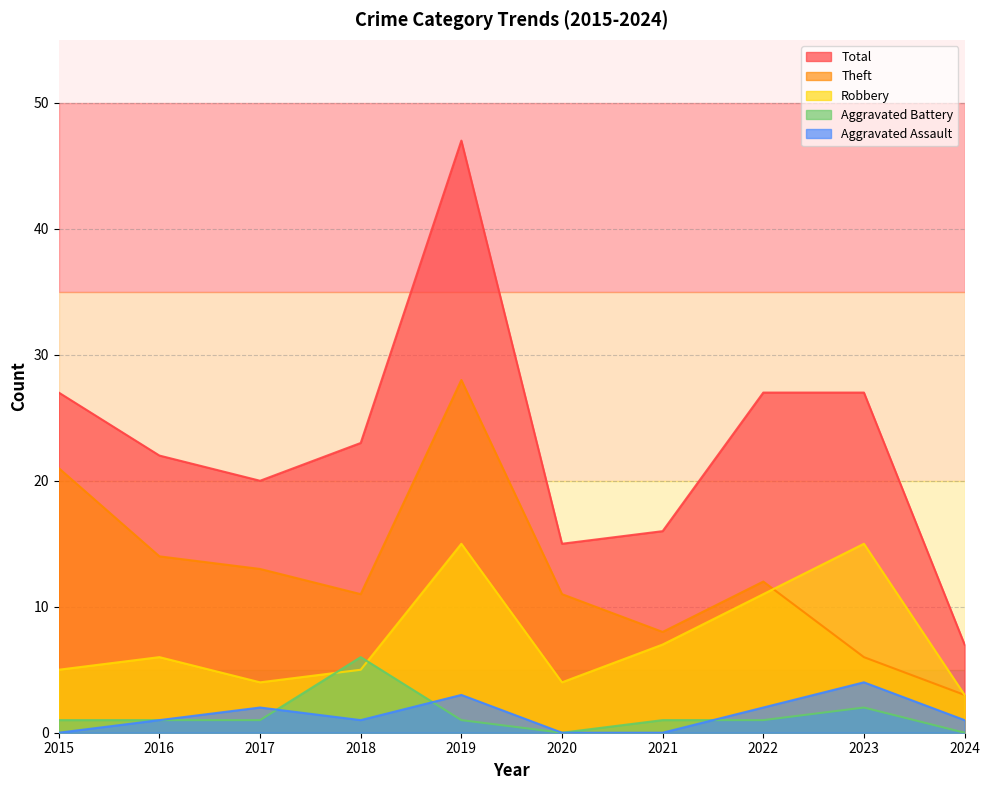

Reading left to right, what are all the values shown in this chart?

Aggravated Assault: 2015=0	2016=1	2017=2	2018=1	2019=3	2020=0	2021=0	2022=2	2023=4	2024=1
Aggravated Battery: 2015=1	2016=1	2017=1	2018=6	2019=1	2020=0	2021=1	2022=1	2023=2	2024=0
Robbery: 2015=5	2016=6	2017=4	2018=5	2019=15	2020=4	2021=7	2022=11	2023=15	2024=3
Theft: 2015=21	2016=14	2017=13	2018=11	2019=28	2020=11	2021=8	2022=12	2023=6	2024=3
Total: 2015=27	2016=22	2017=20	2018=23	2019=47	2020=15	2021=16	2022=27	2023=27	2024=7